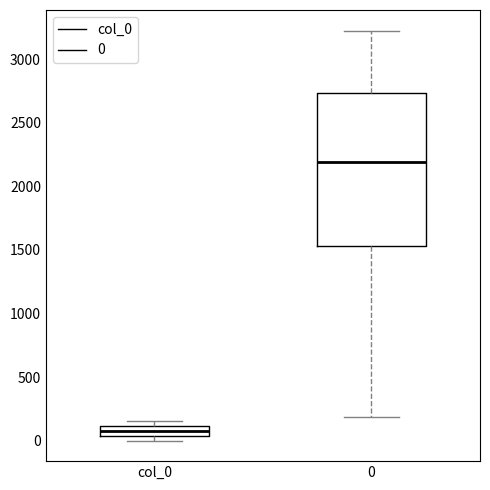

Reading left to right, read every box against the y-axis: the position of its median line, the range the box covers, and the ends of its whiskers. The values are not printed on the chart, so give them approximately, as read against the axis.

col_0: median 100 (inside the box), box 50 to 100, whiskers 0 to 150
0: median 2200, box 1550 to 2750, whiskers 200 to 3200